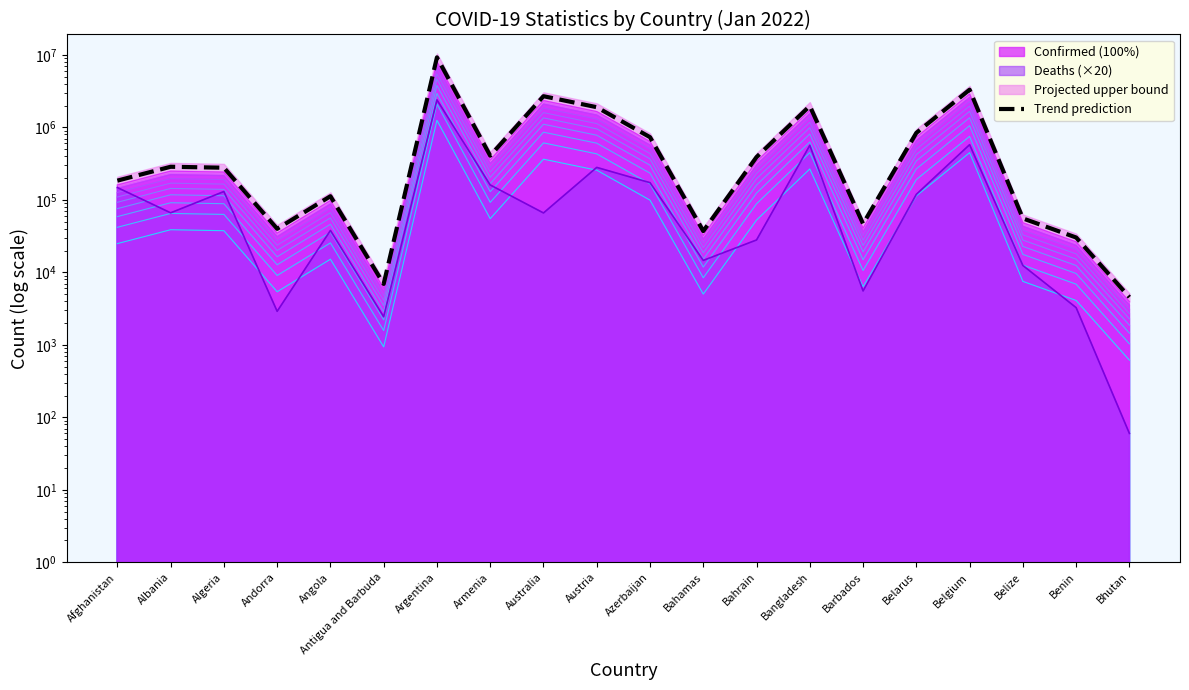

The chart shows a value of 3309943.8 at Belgium. True or false?

True